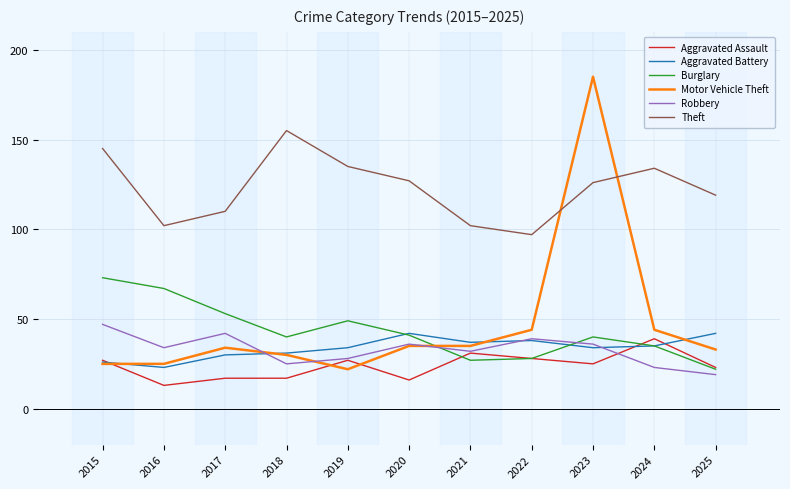

Read the Aggravated Assault value at 2024.

39